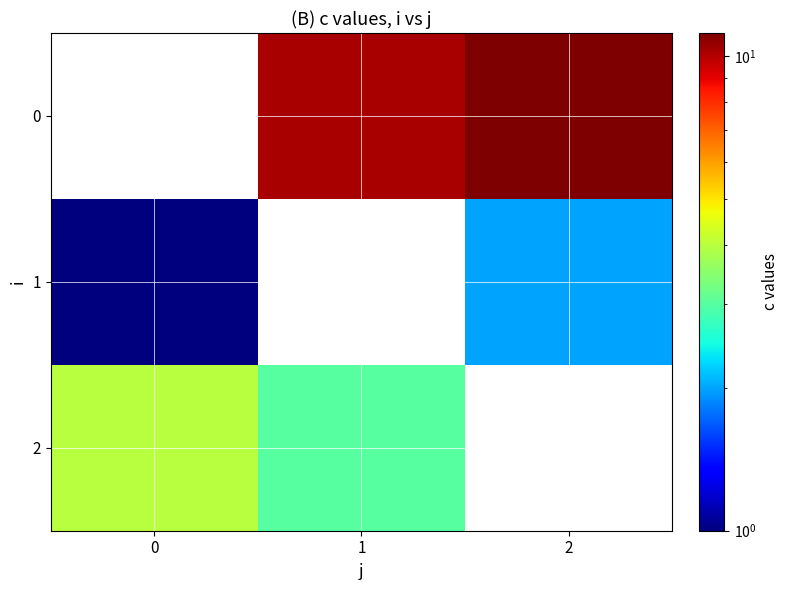

Which category has the highest value in the 1 series?

2